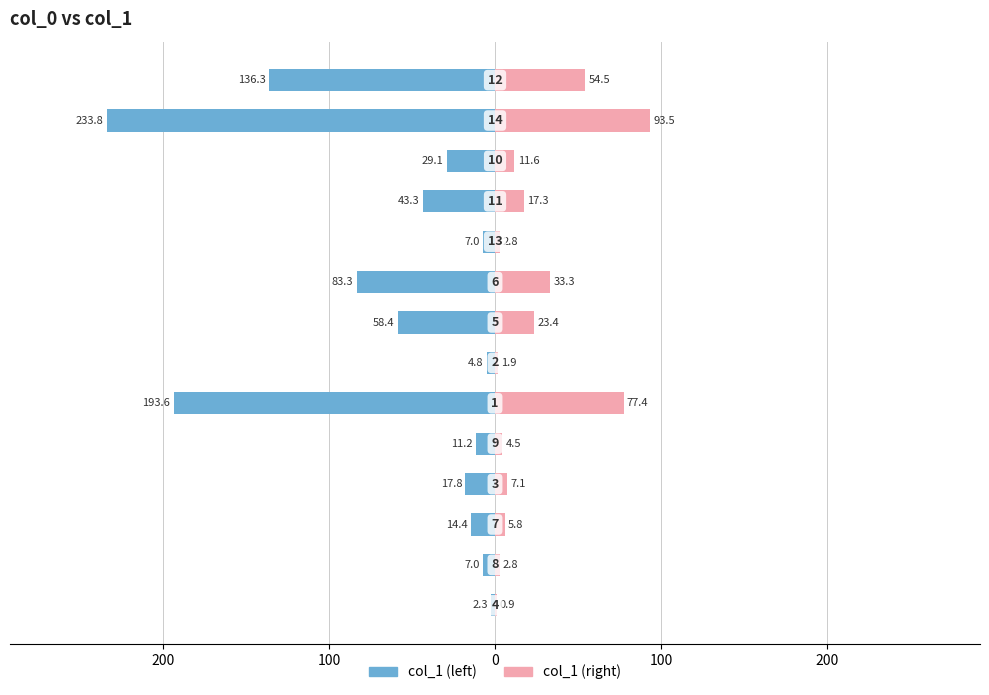

What is the difference between the maximum and minimum values in the col_1 (right) series?

92.6